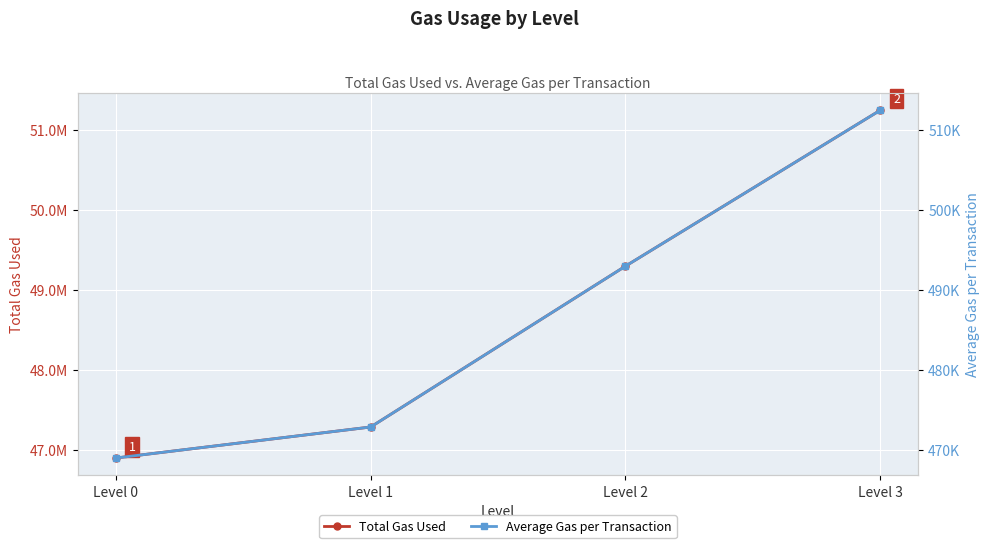

What is the total value across all series at Level 0?

47364228.8